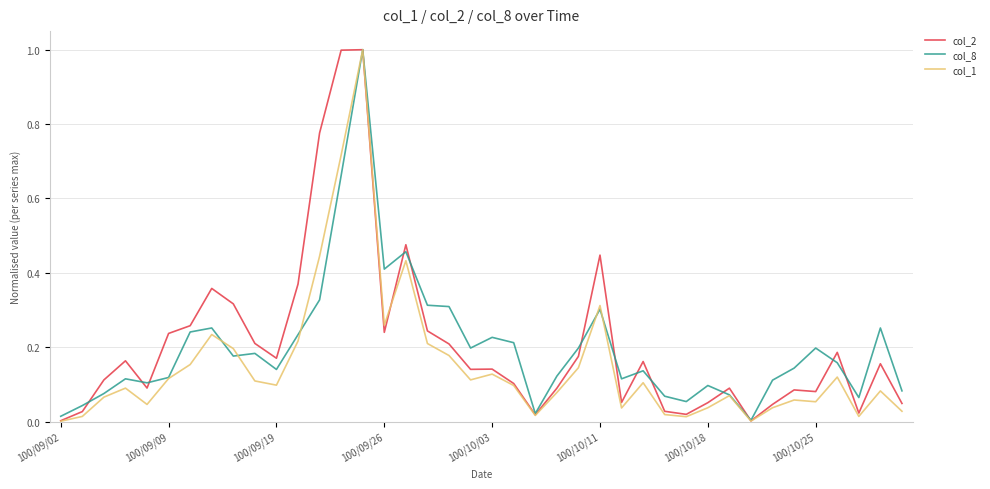

True or false: col_8 has more than 1 interior local peaks.

True